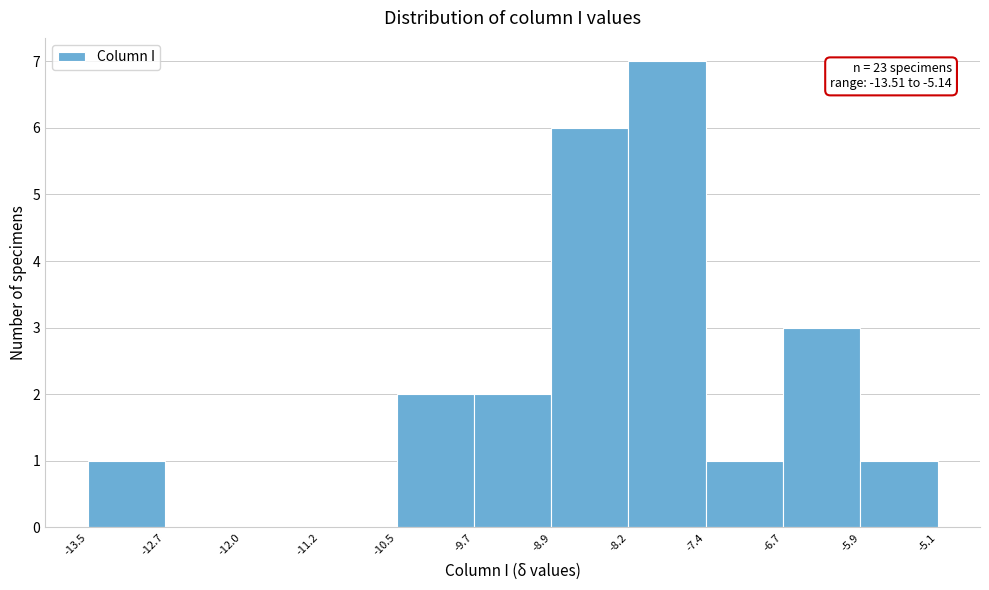

Which range on the x-axis has the tallest bar?

-8.2 to -7.4